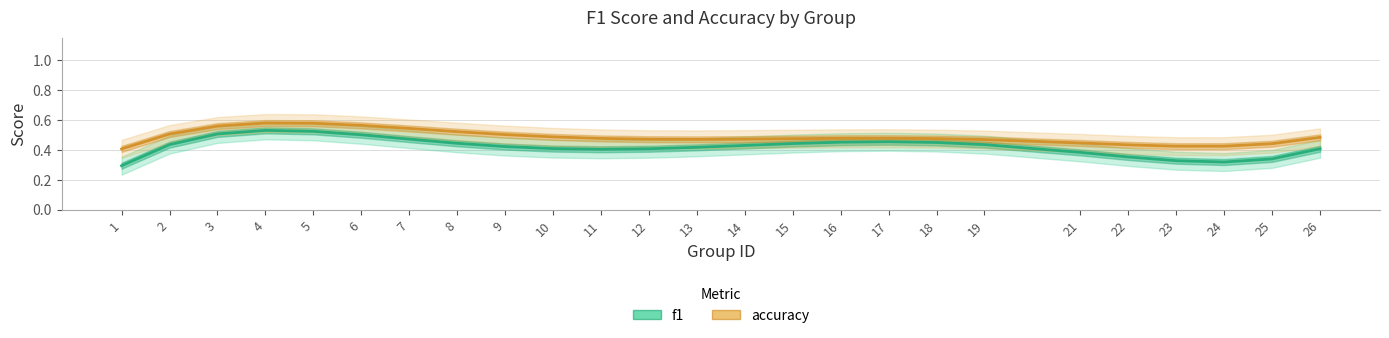

Rank the series by their average value, from lowest to highest.

f1, accuracy